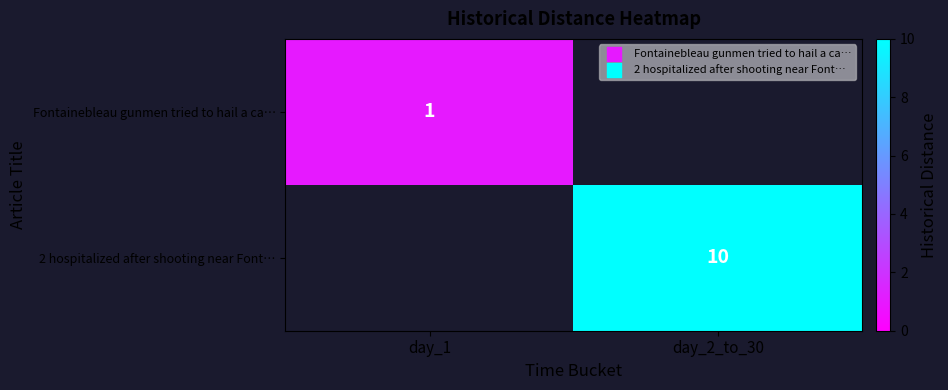

True or false: Fontainebleau gunmen tried to hail a ca… has a value of 1 at day_1.

True